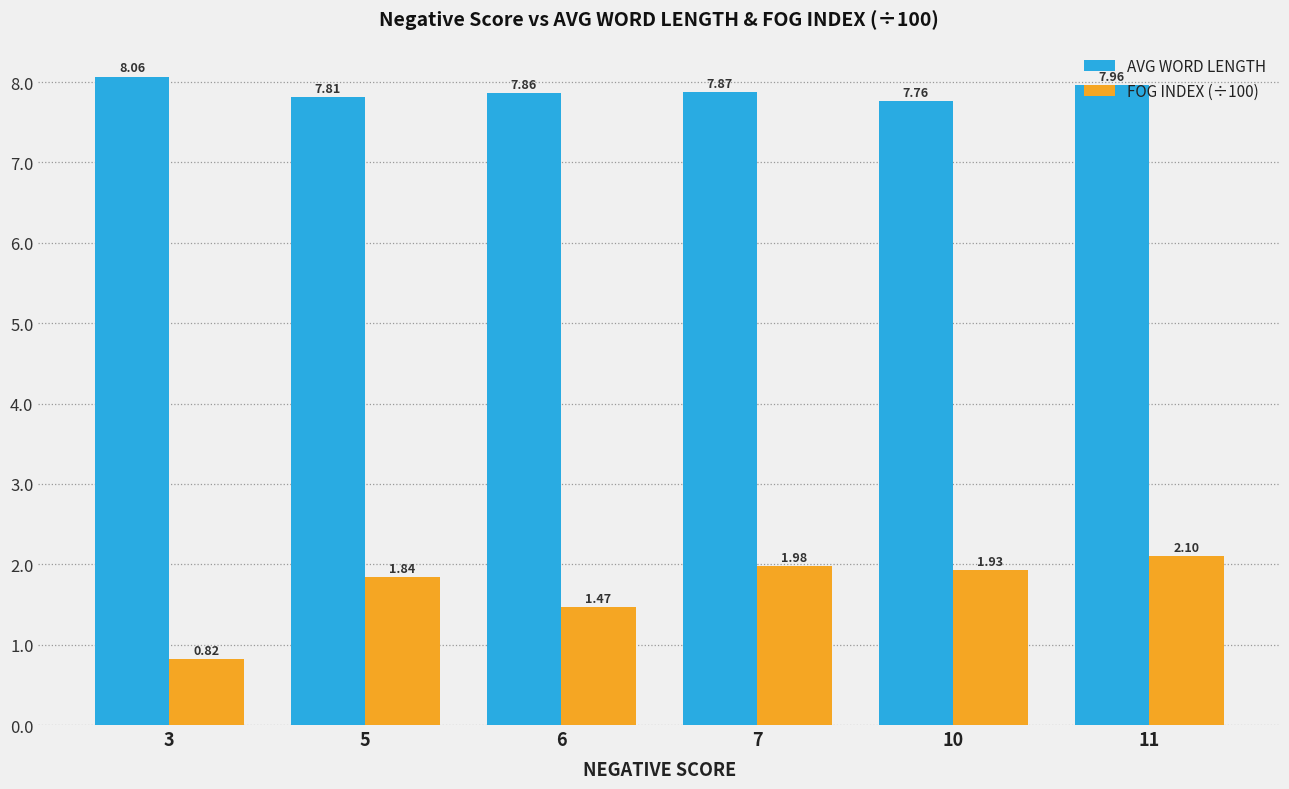

Where is FOG INDEX (÷100) nearest to the value 1?

3